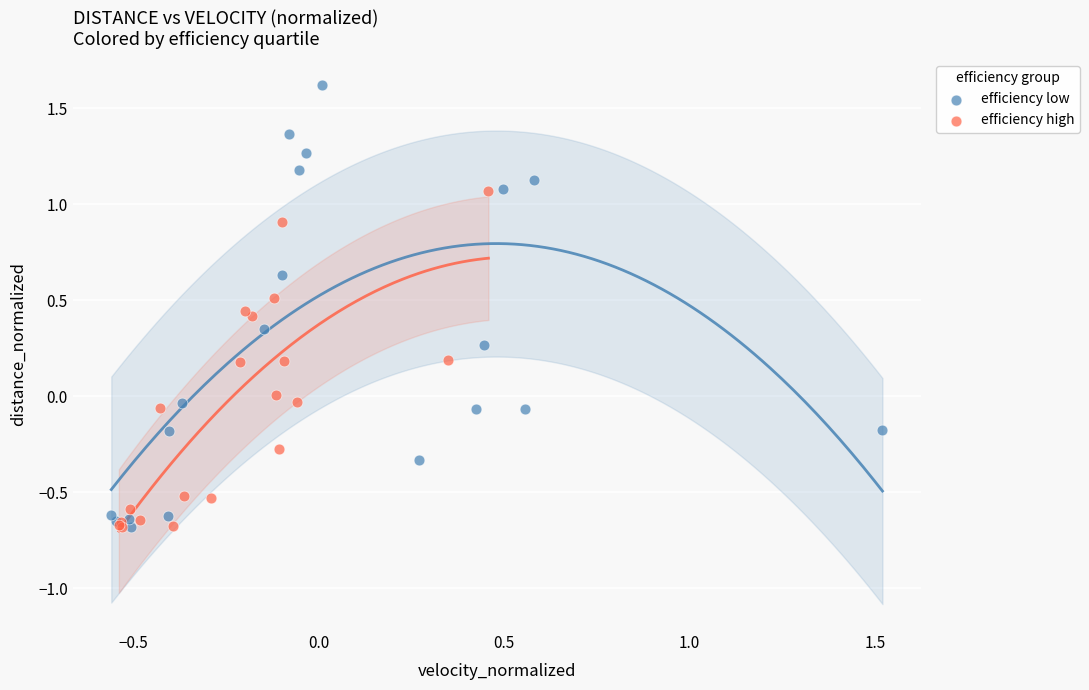

Which series has the largest Y range (max minus min)?

efficiency low